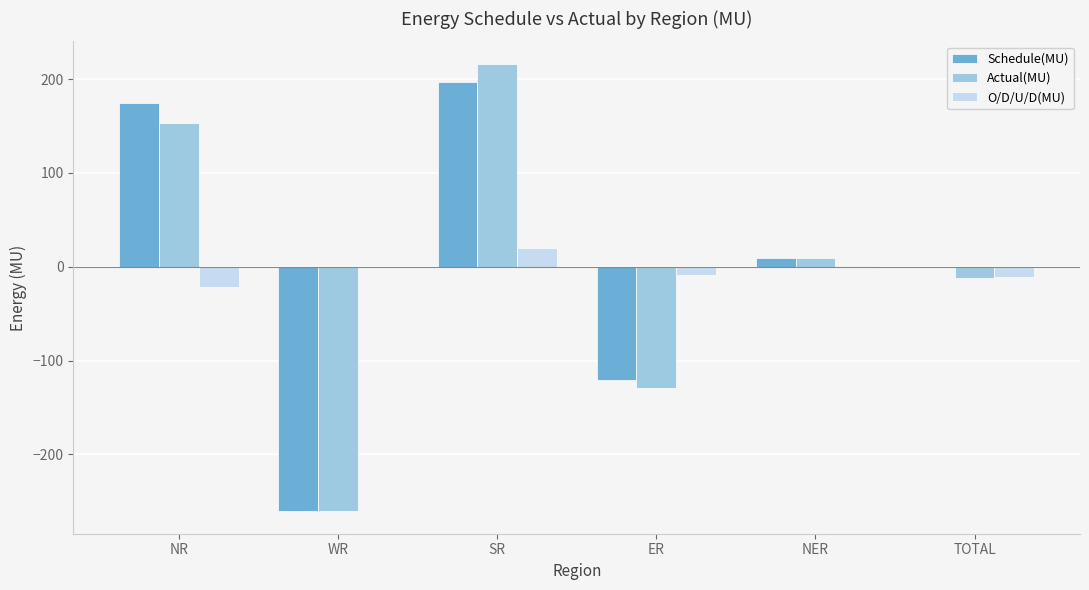

How many data points does each series have?

6